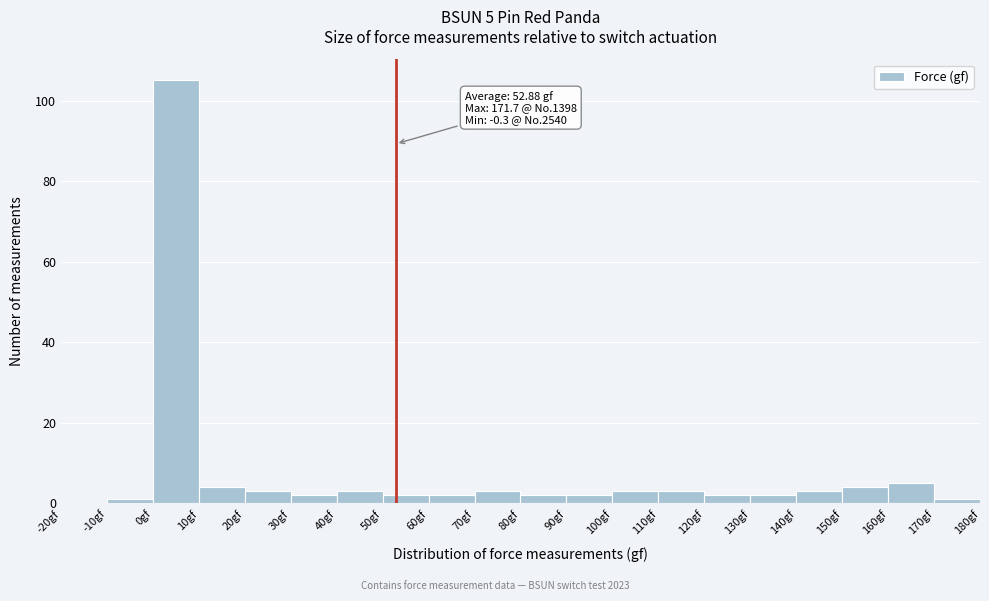

Over which range of the x-axis is the bar tallest?

0 to 10